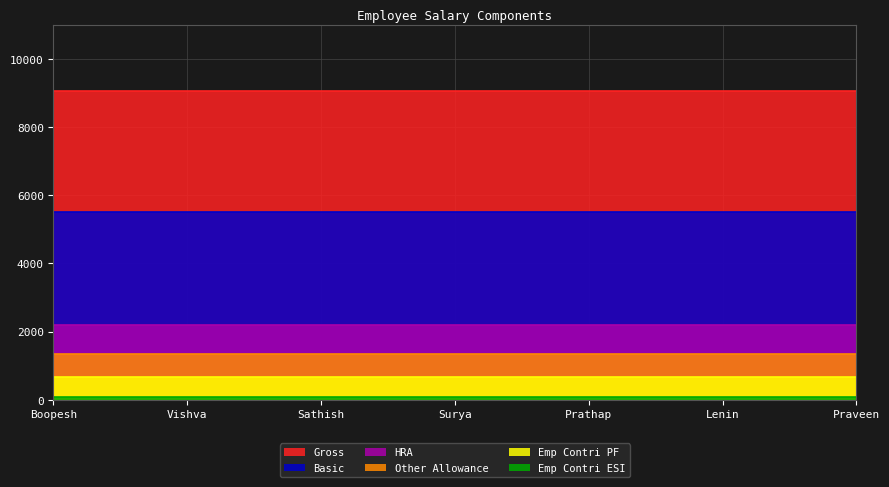

Which series has the largest total across all categories?

Gross